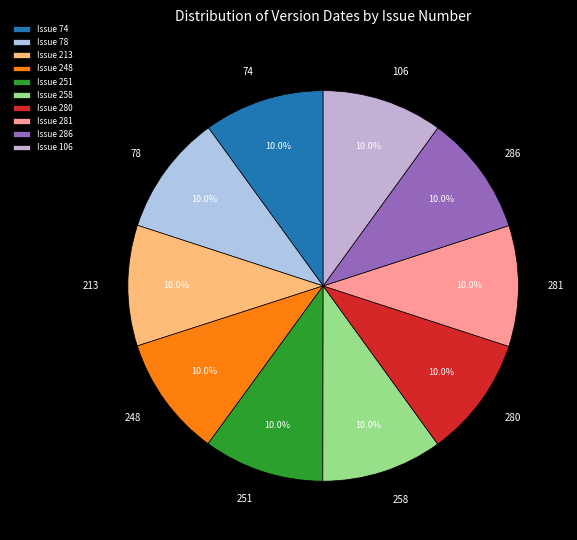

Is there any slice that represents more than half of the pie?

No